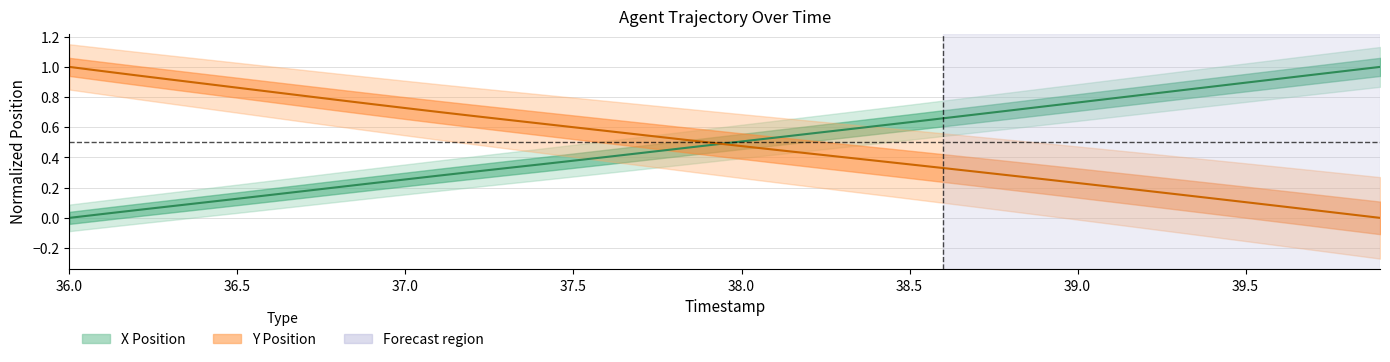

What is the average value of the X series?

0.5